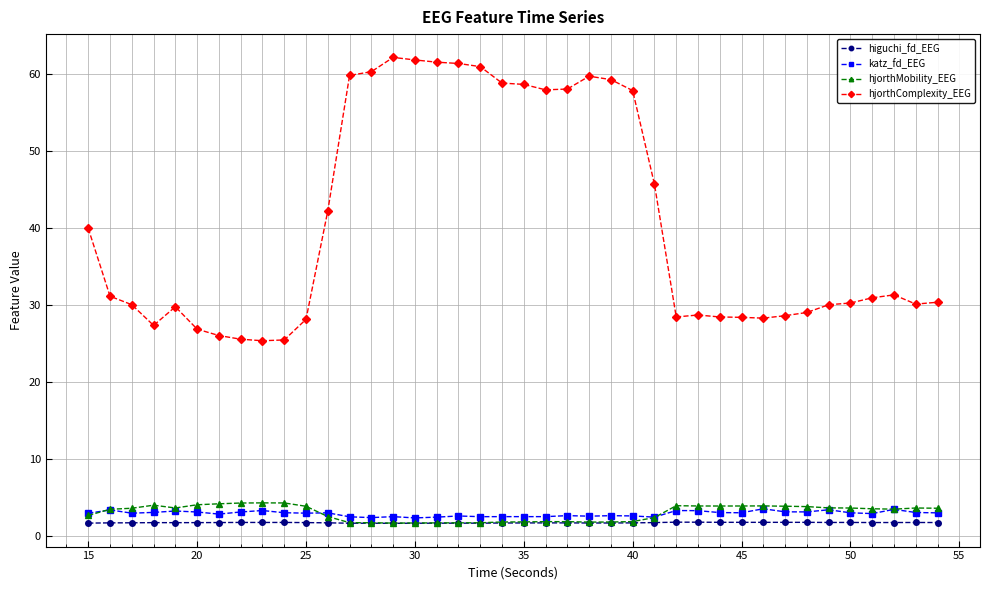

What is the value of the hjorthMobility_EEG point at the 15th from the left?

1.6